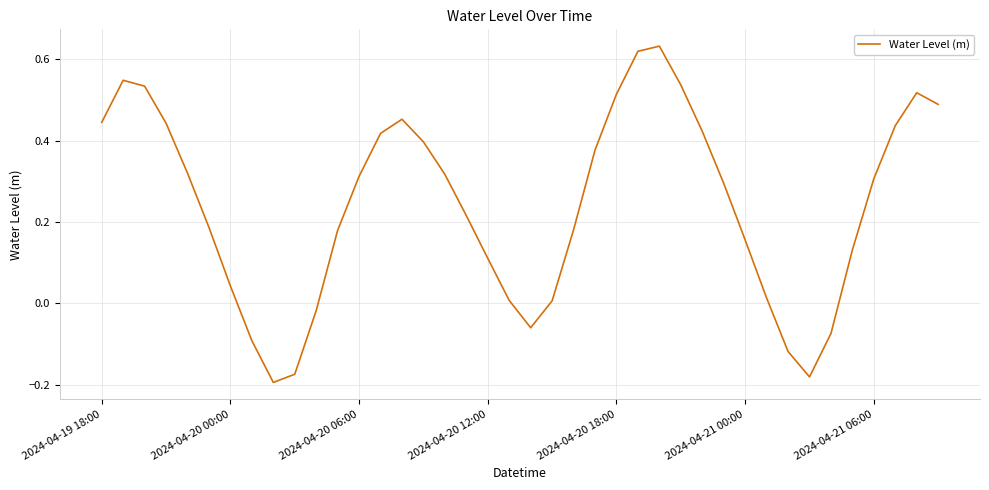

Where is the first local minimum?

8